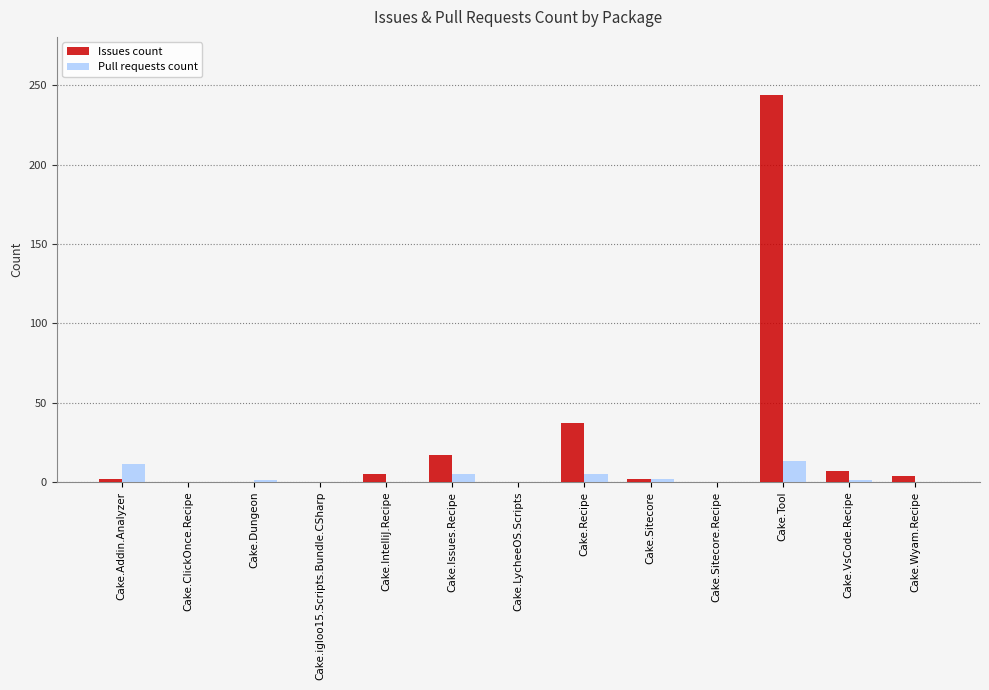

At which label does Issues count reach its peak?

Cake.Tool